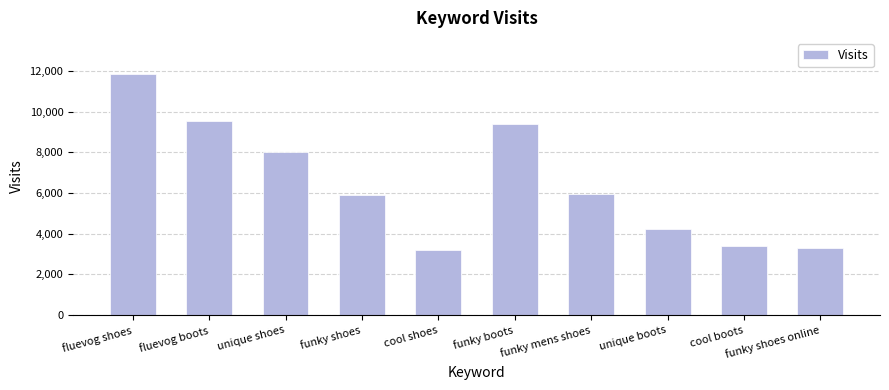

What is the value of the 6th bar from the left?

9405